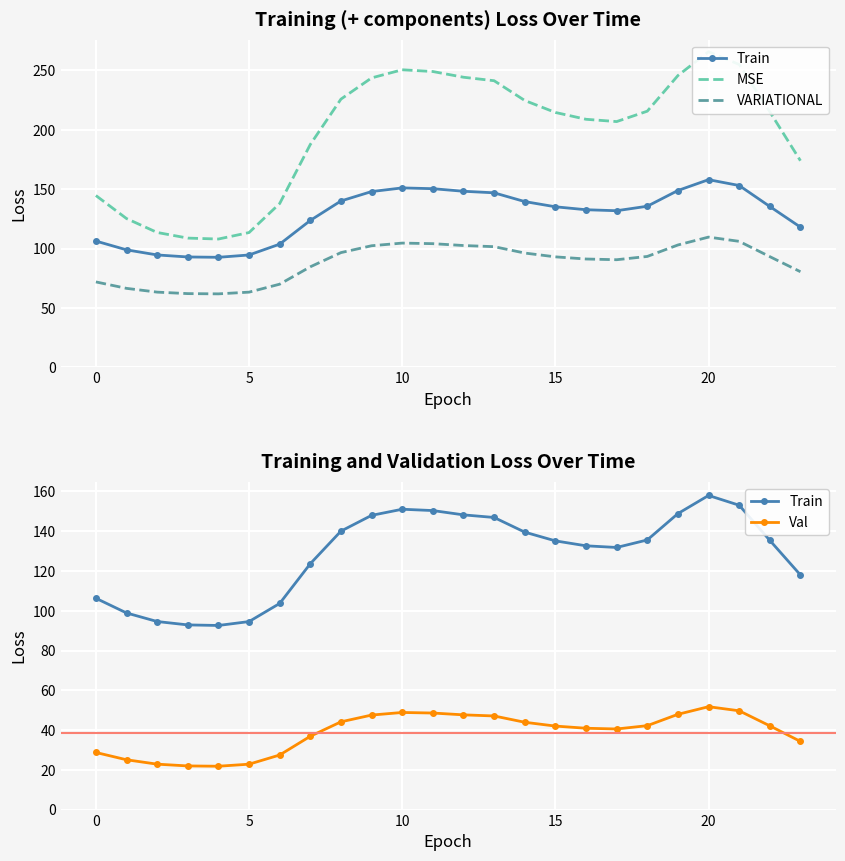

In VARIATIONAL, how many points are higher than both neighbors (excluding endpoints)?

2